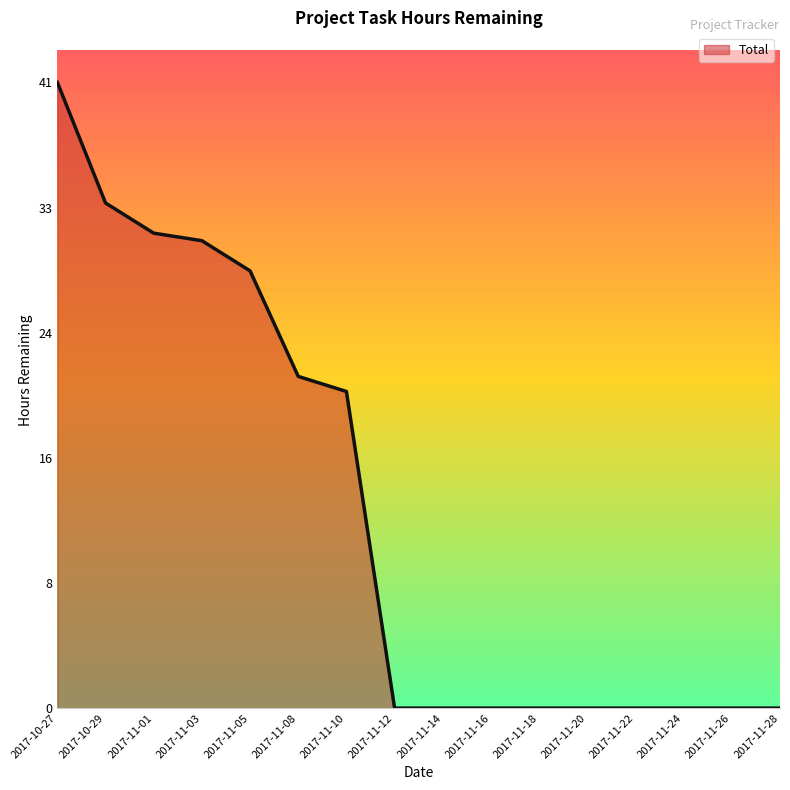

The chart shows a value of -18.3 at 2017-11-12. True or false?

False